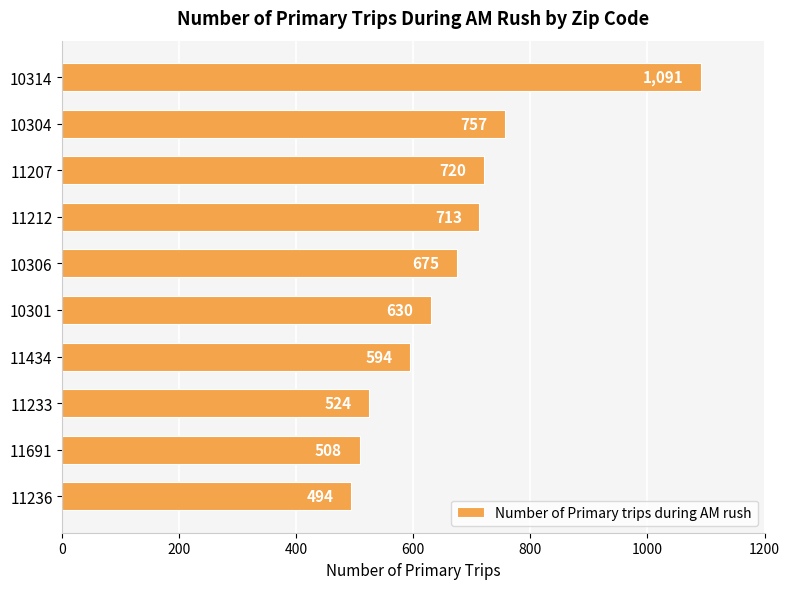

Which has a higher value, 10301 or 11212?

11212